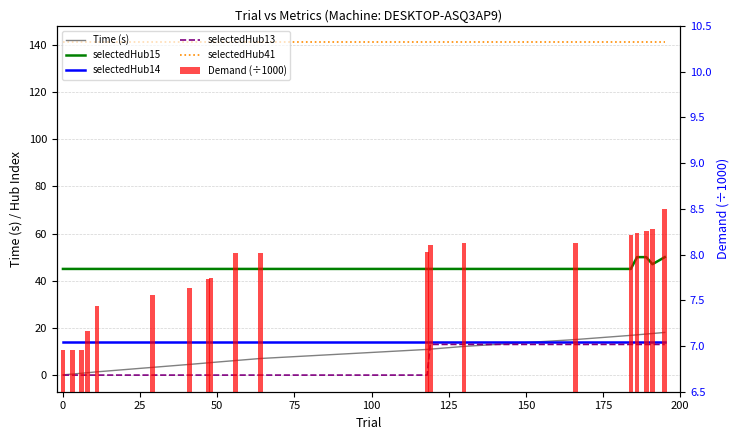

The value of selectedHub13 at 0 is -6.1. True or false?

False